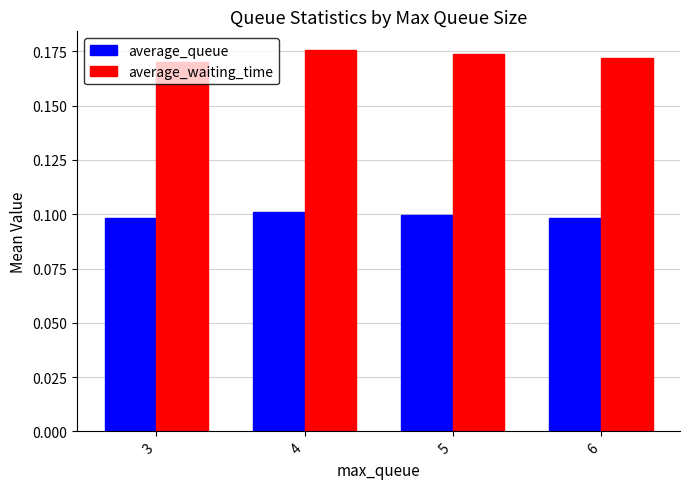

Which series has the largest total across all categories?

average_waiting_time